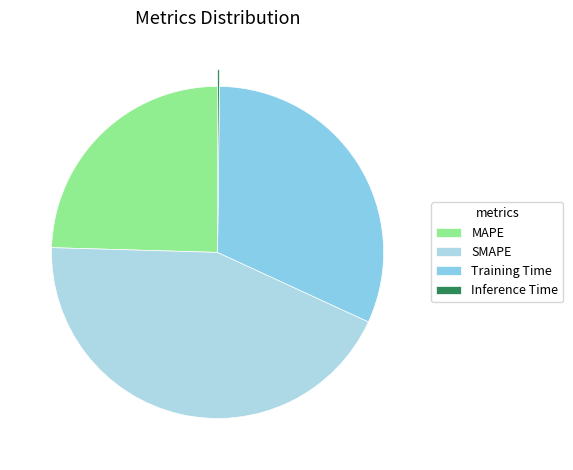

How many slices are in this pie chart?

4